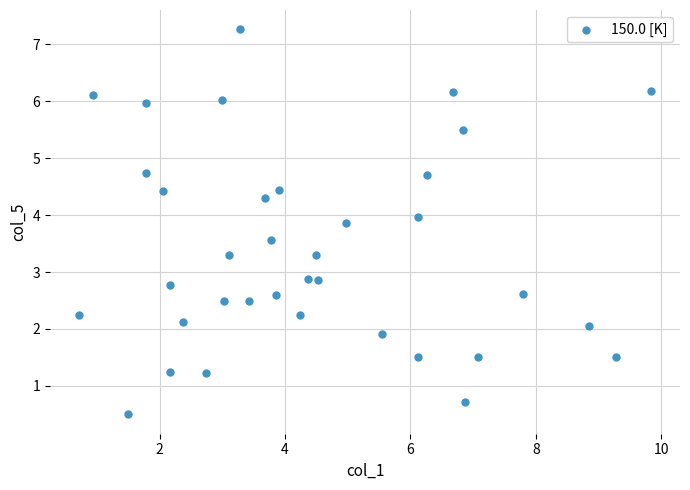

What is the range of Y values (max minus min)?

6.8